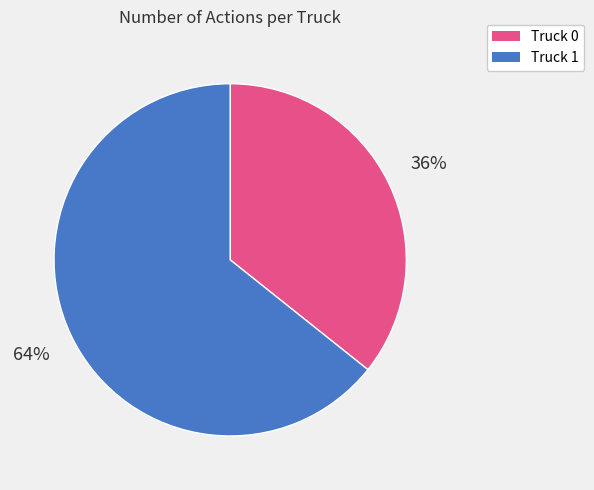

Count the number of slices in the pie.

2